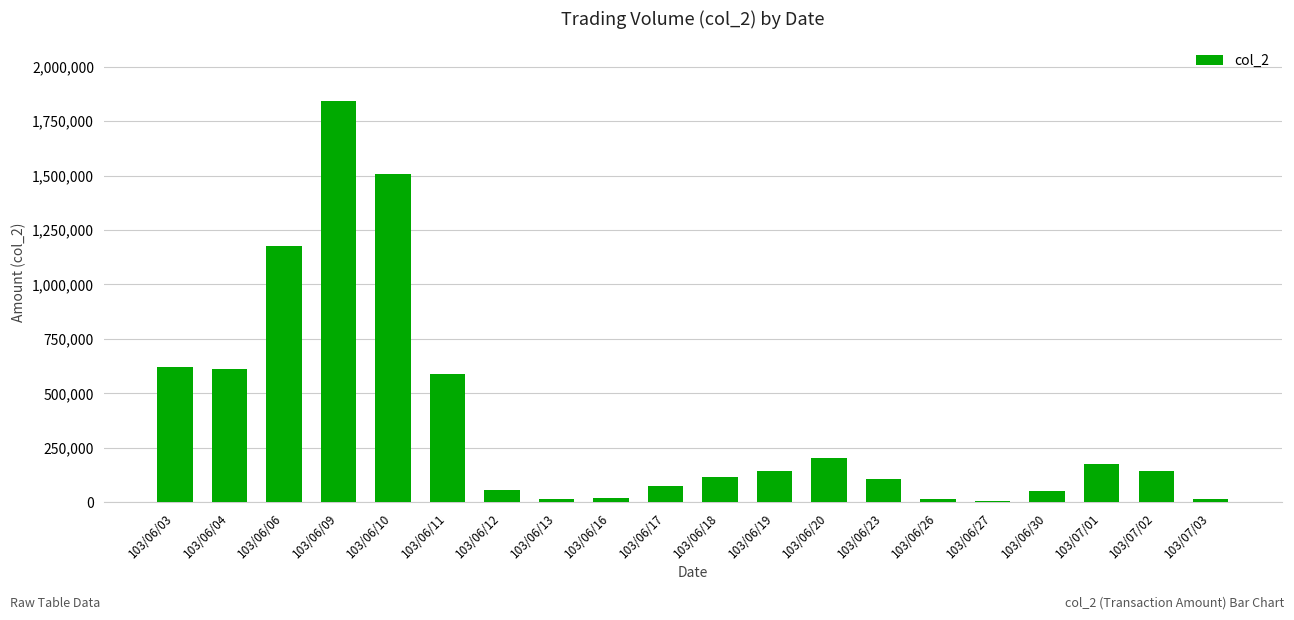

What is the change in value from 103/06/10 to 103/06/26?

-1494390